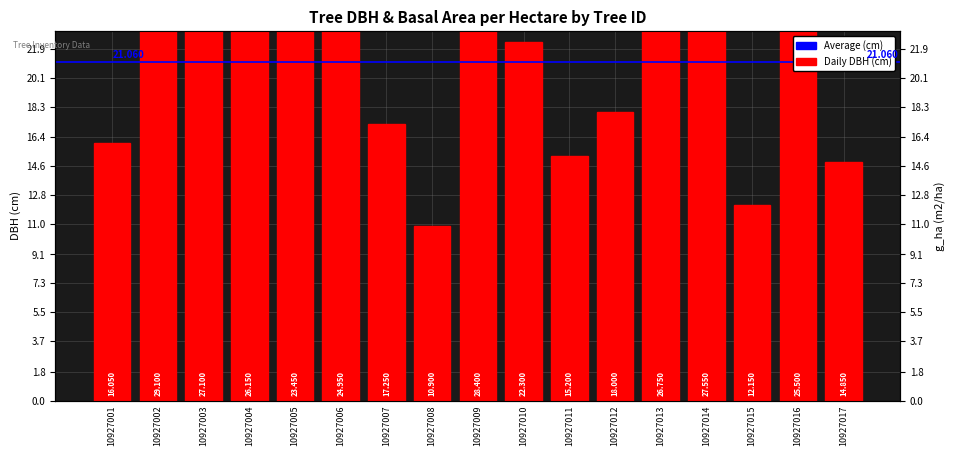

Where is the data nearest to the value 20?

10927012